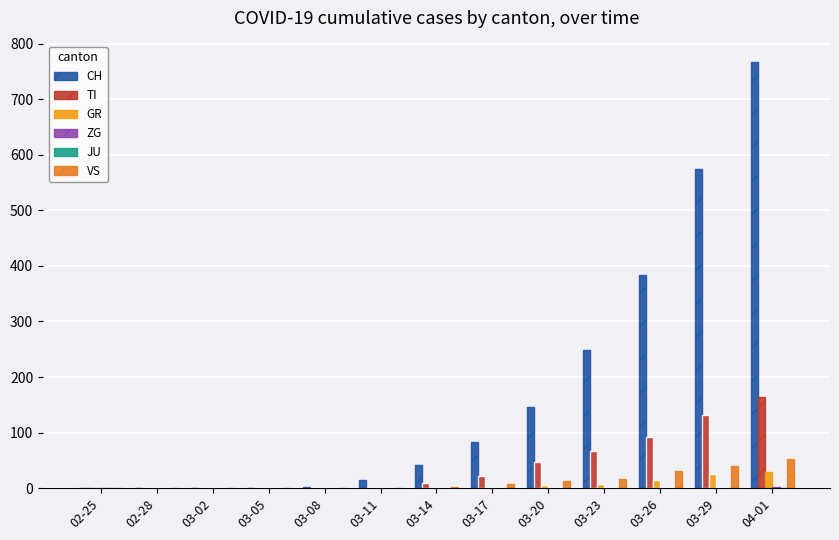

What is the difference between the maximum and minimum values in the VS series?

53